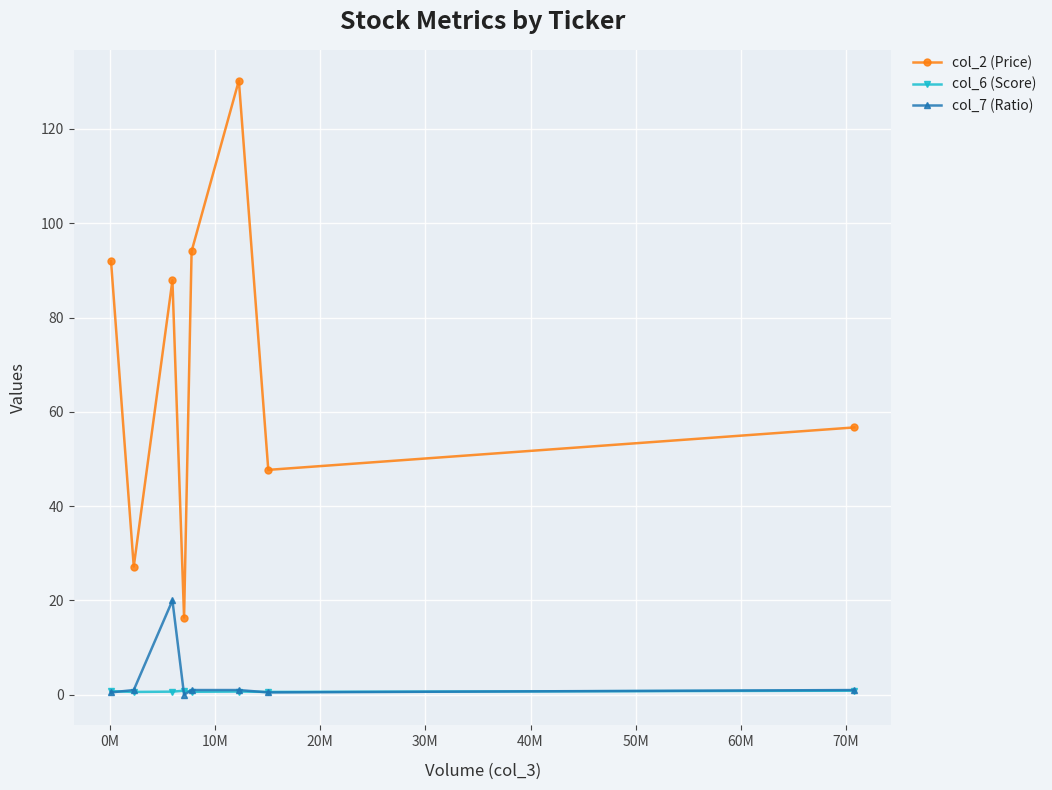

True or false: col_2 (Price) and col_6 (Score) cross at least once.

False